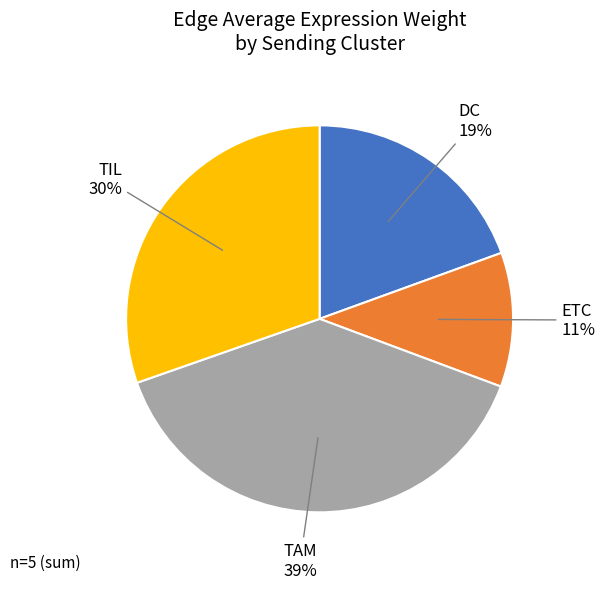

Count the number of slices in the pie.

4